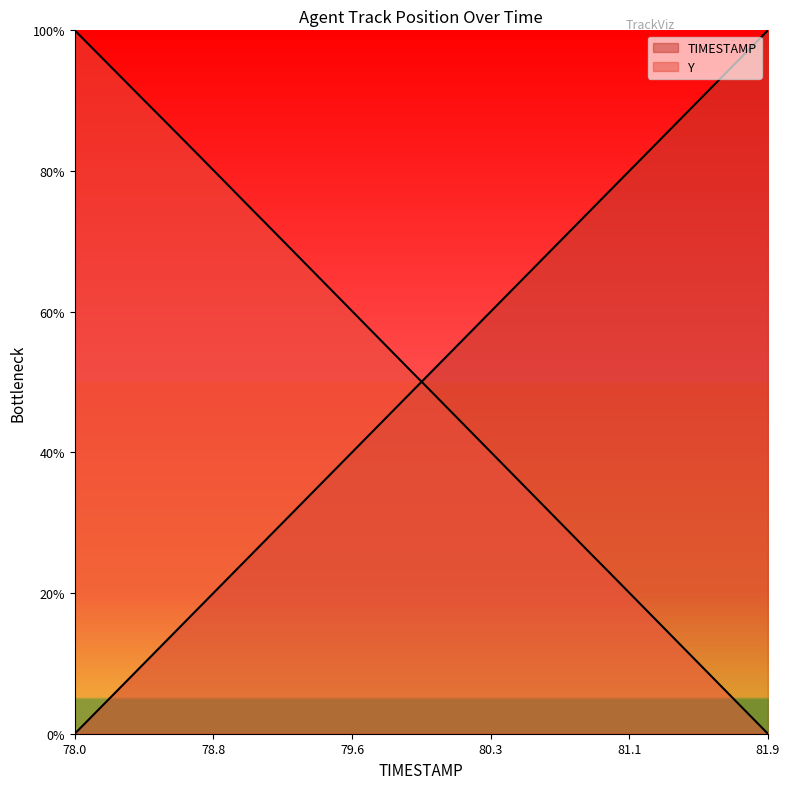

How many lines are shown in the chart?

2